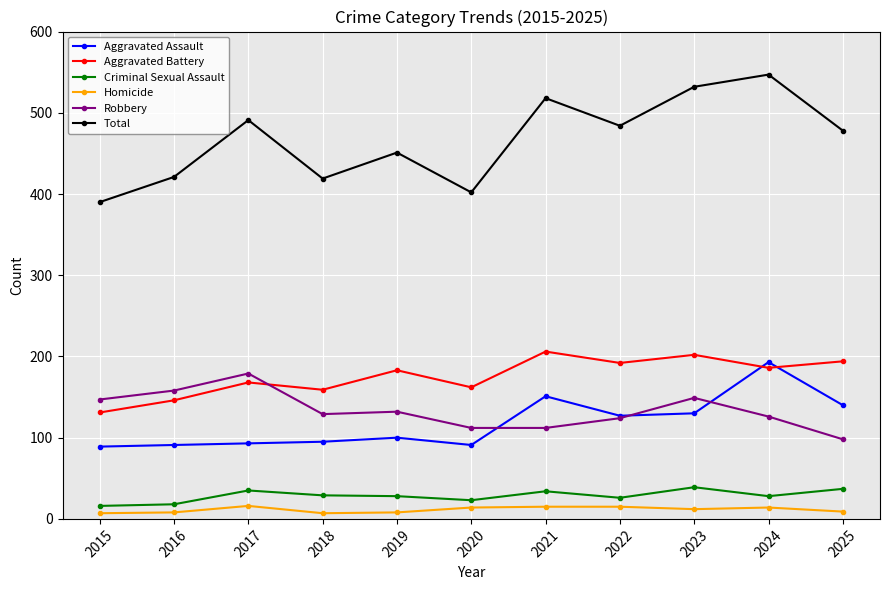

Which series has the largest range (max minus min)?

Total